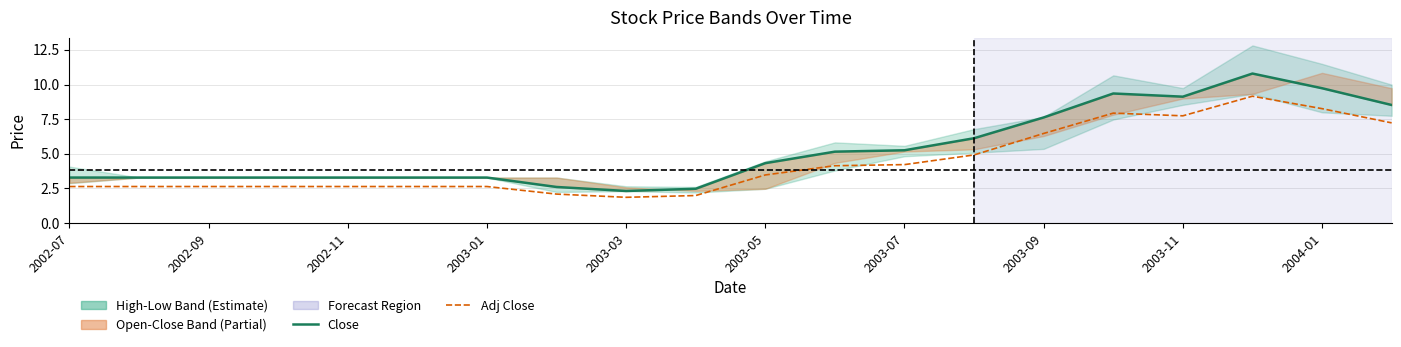

What position from the right is 2003-09?

6